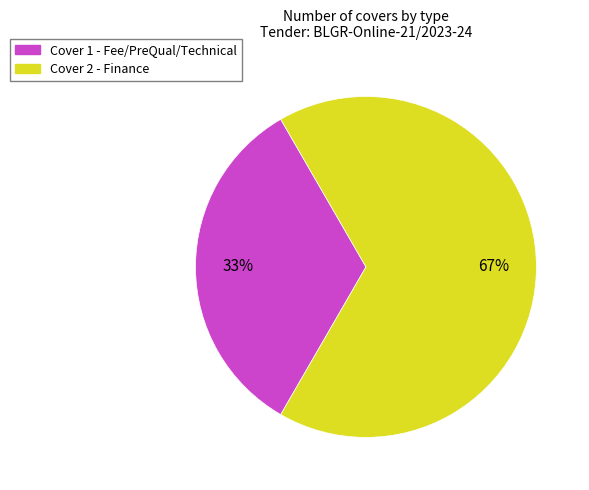

How many slices are in this pie chart?

2